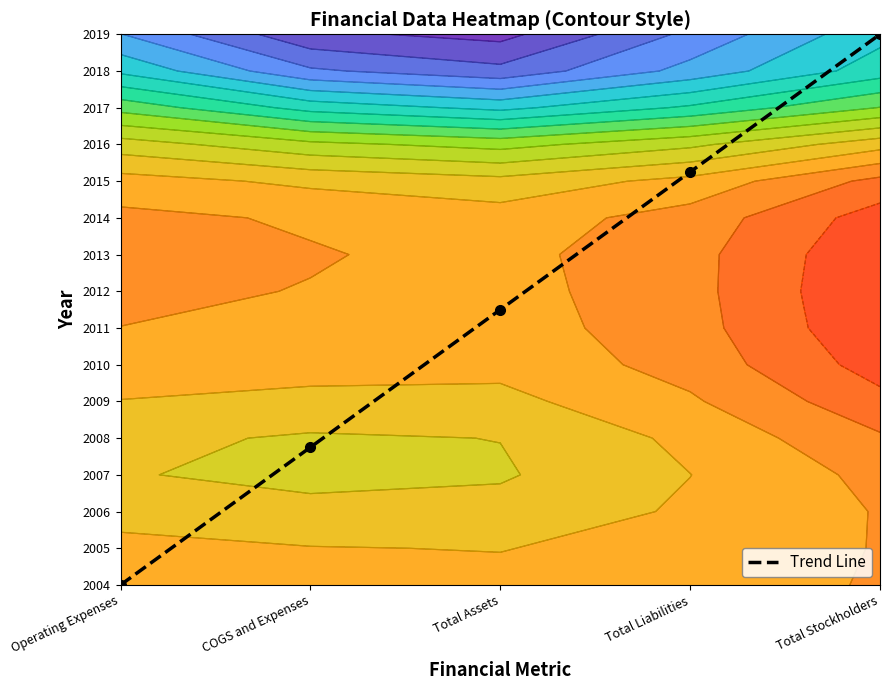

What is the average value?

7.5